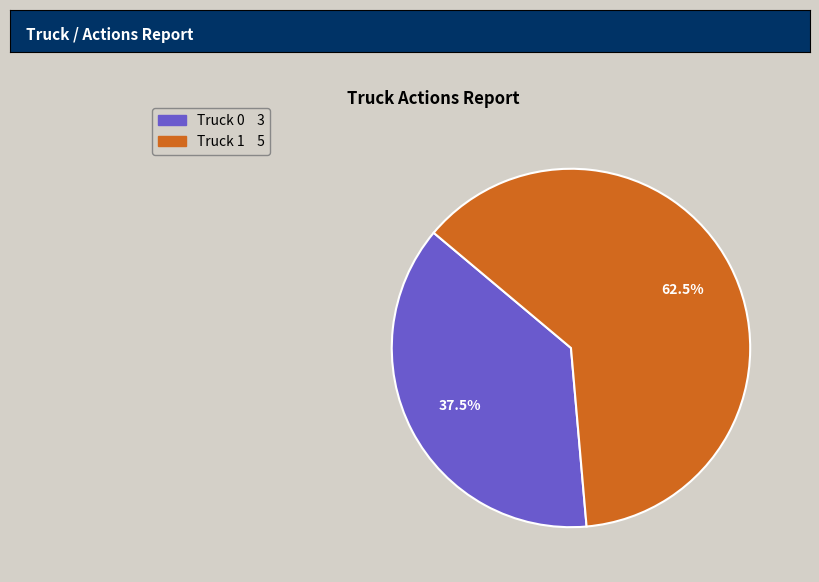

Which slice represents more than half of the pie?

Truck 1